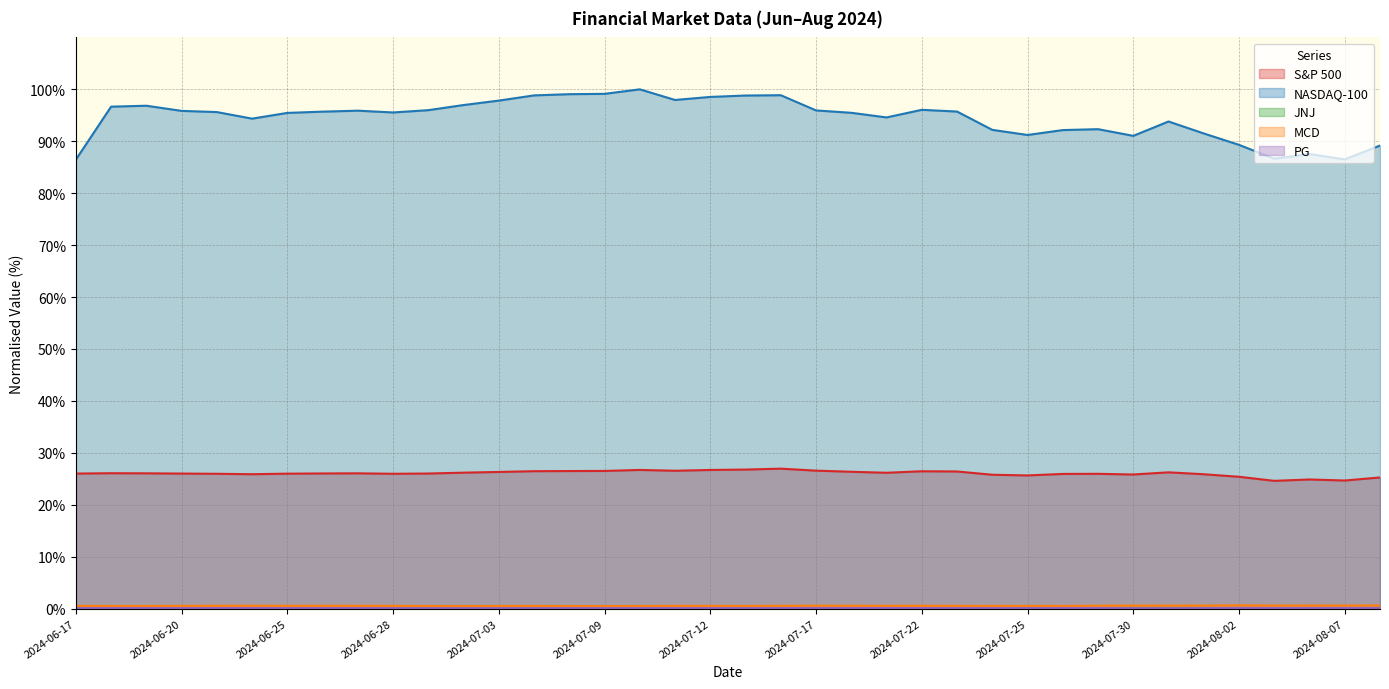

Which label corresponds to the smallest value in the chart?

2024-07-08